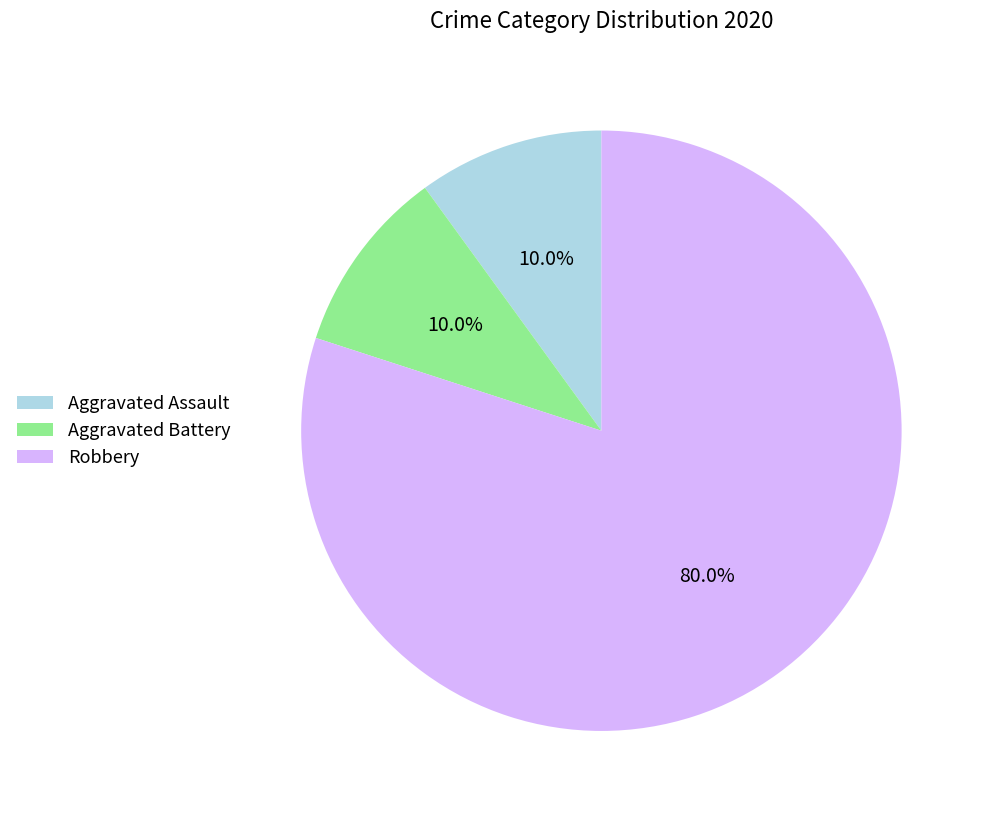

Approximately how many times larger is the value at Aggravated Assault compared to Aggravated Battery?

1.0